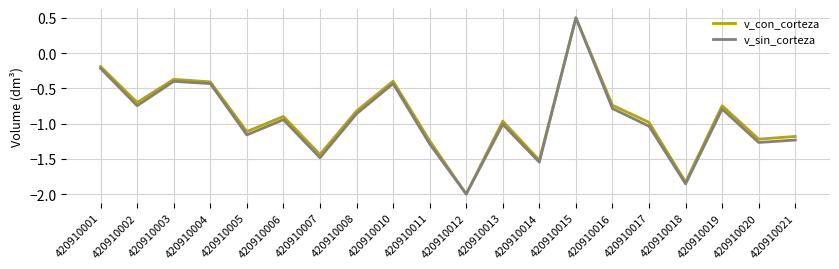

What are all the series names shown in the legend?

v_con_corteza, v_sin_corteza